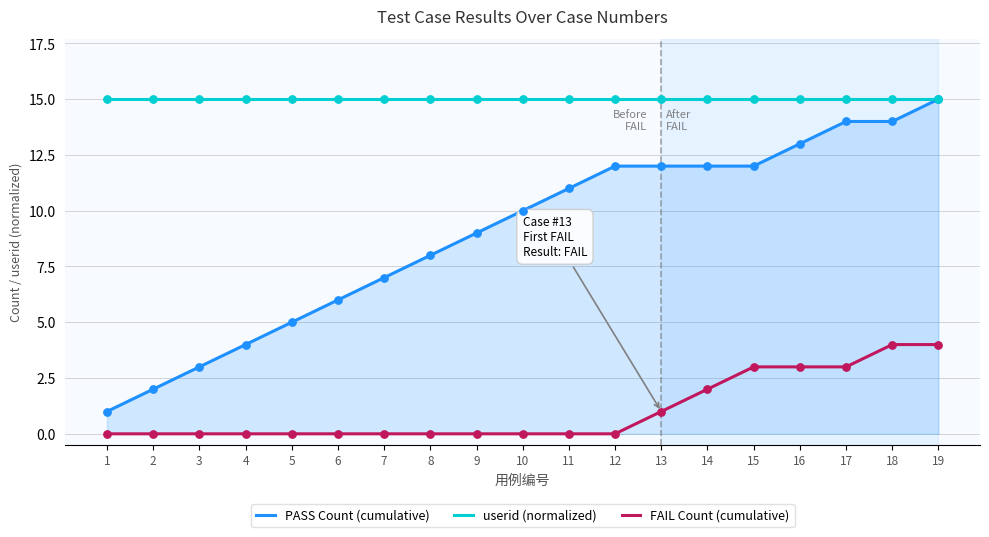

Is the value of PASS Count (cumulative) at 12 greater than the value of userid (normalized) at 14?

No